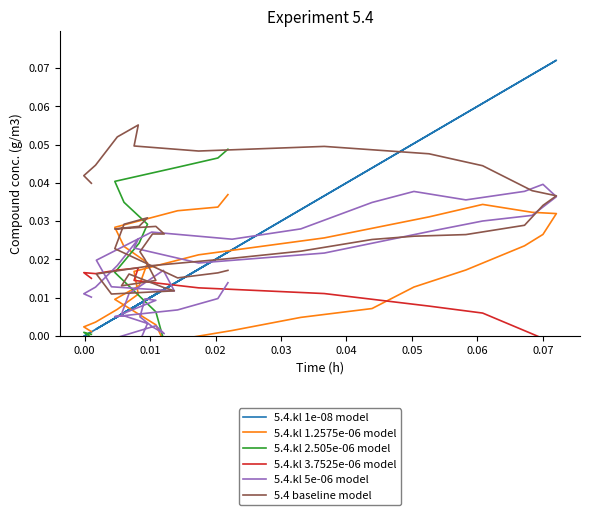

What is the label of the 37th point from the right?

0.02